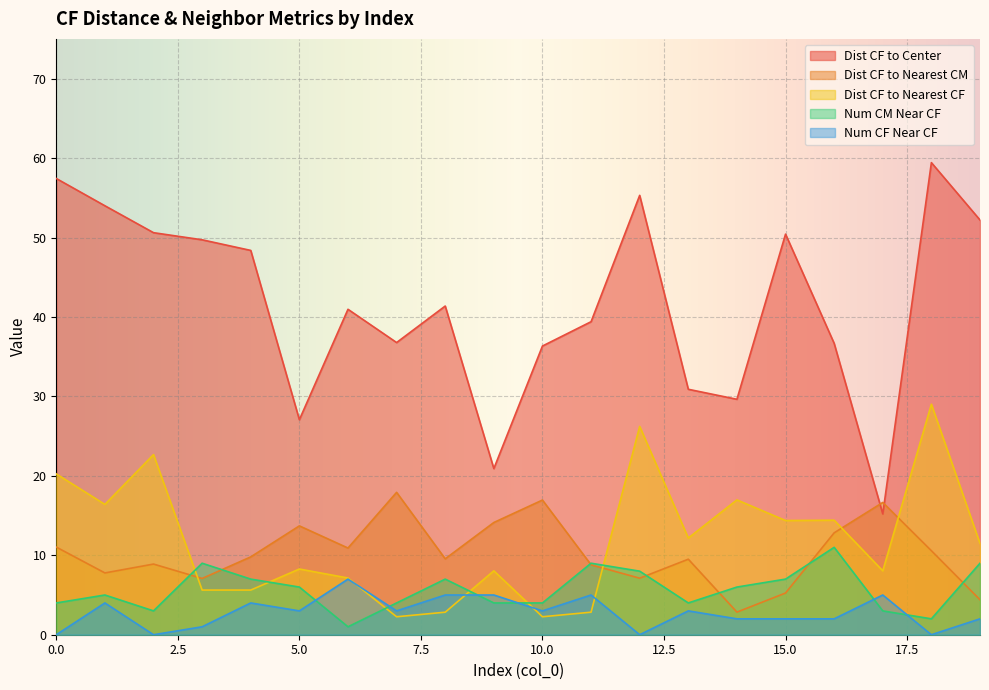

What is the maximum value for Dist CF to Center?

59.4